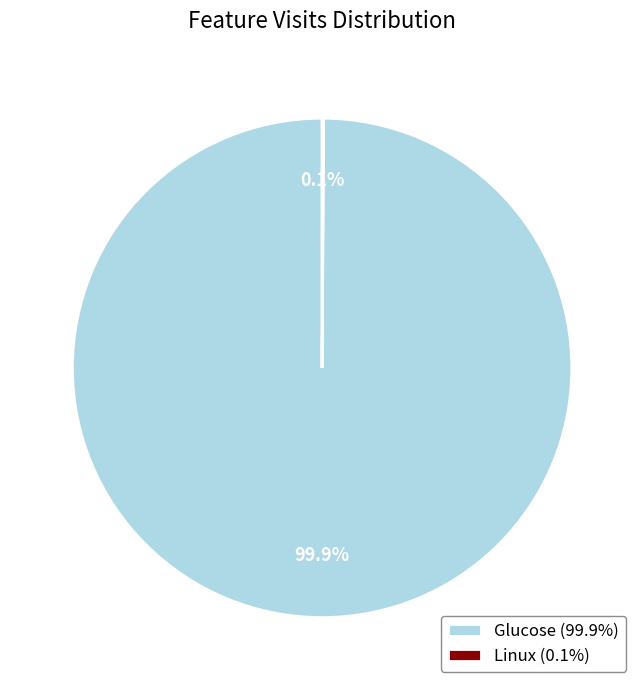

Is there any slice that represents more than half of the pie?

Yes